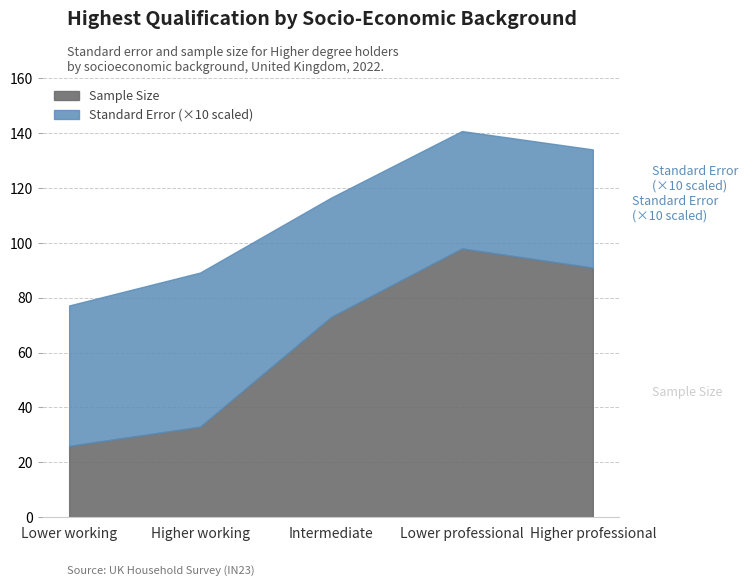

List the series in order of their peak value, highest first.

Sample Size, Standard Error